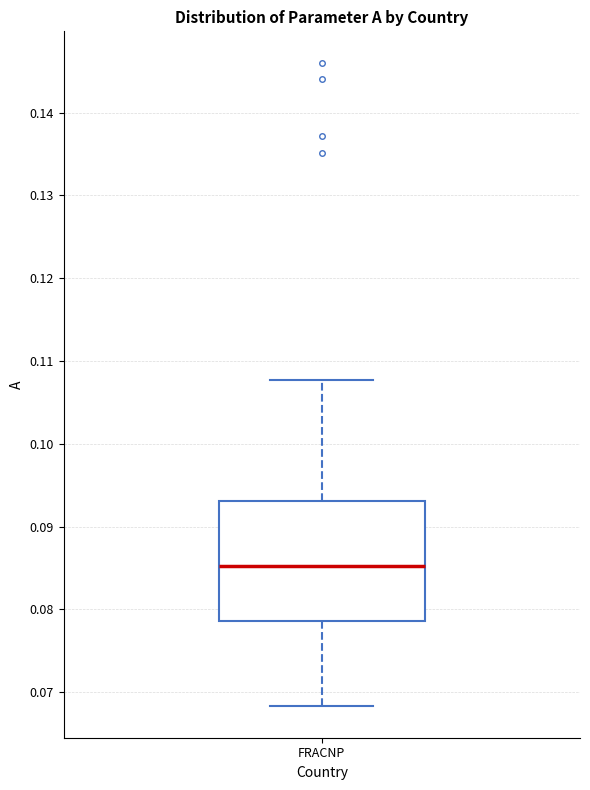

Transcribe this box plot: give where the median line is, the range the box spans, and where the two whiskers end, as read against the y-axis. The values are not printed on the chart, so give them approximately, as read against the axis.

median 0.085, box 0.079 to 0.093, whiskers 0.068 to 0.108